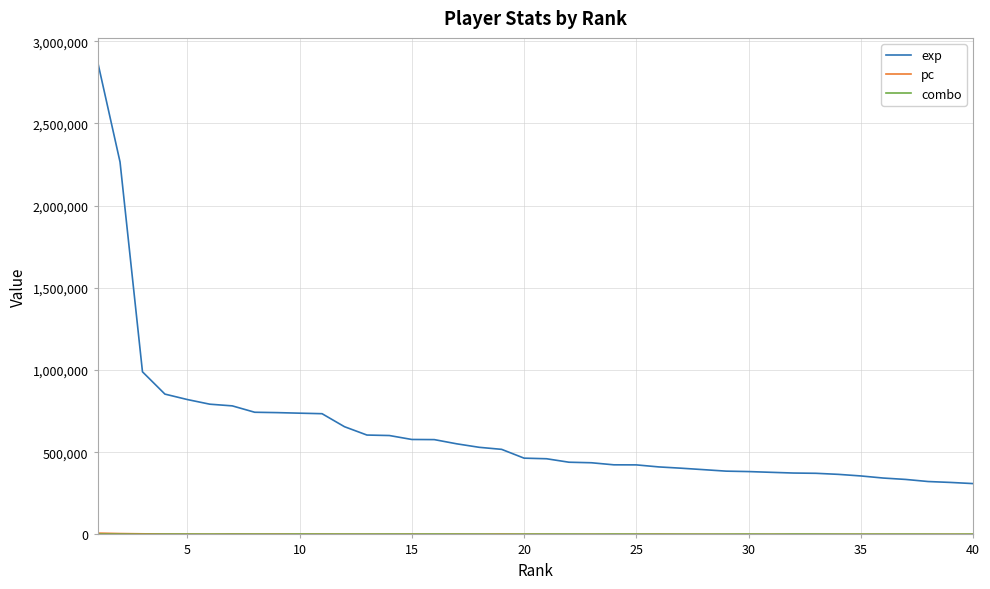

What is the maximum value shown in the chart?

2876512